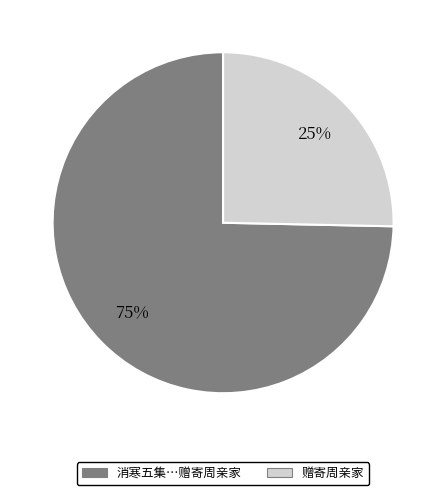

The 消寒五集…赠寄周亲家 slice represents 86% of the pie. True or false?

False